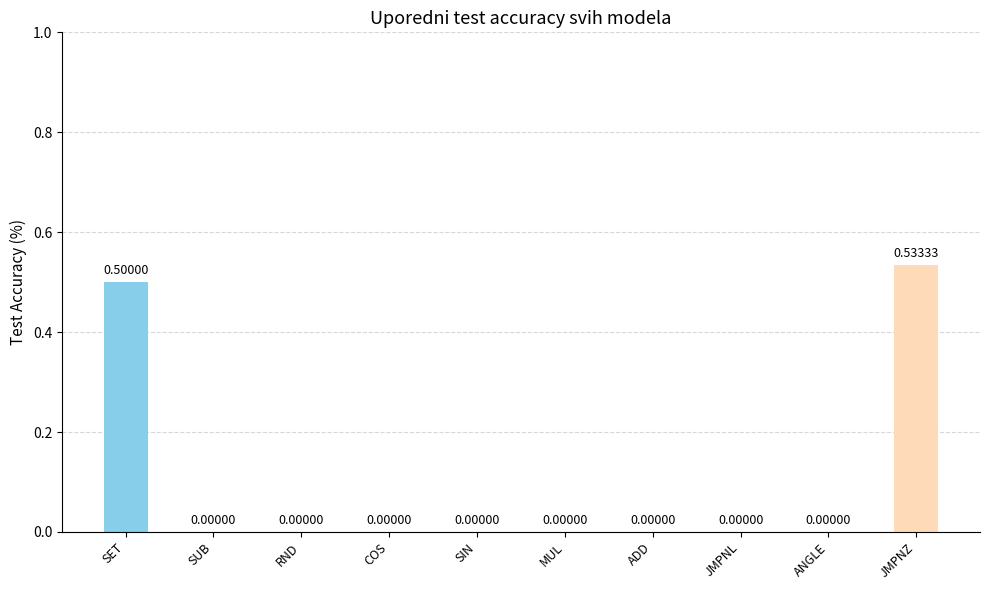

What is the sum of all values?

1.0